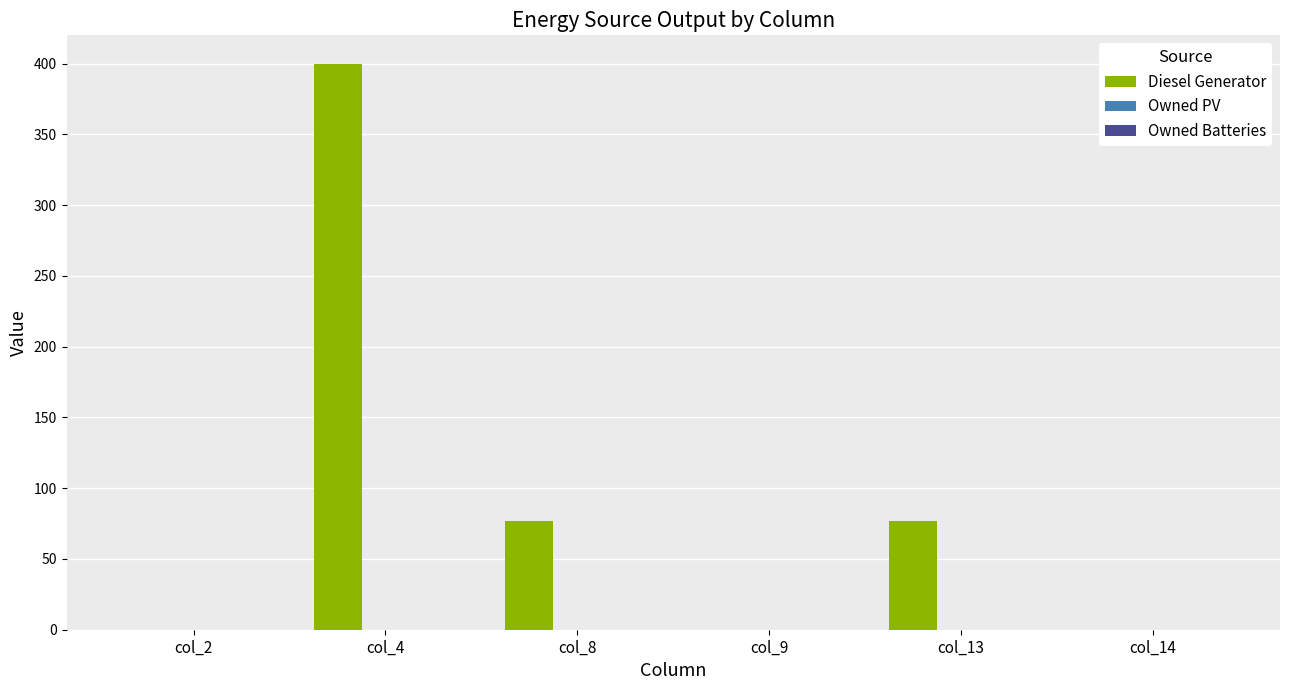

Approximately how many times larger is the value at col_4 compared to col_8?

5.2